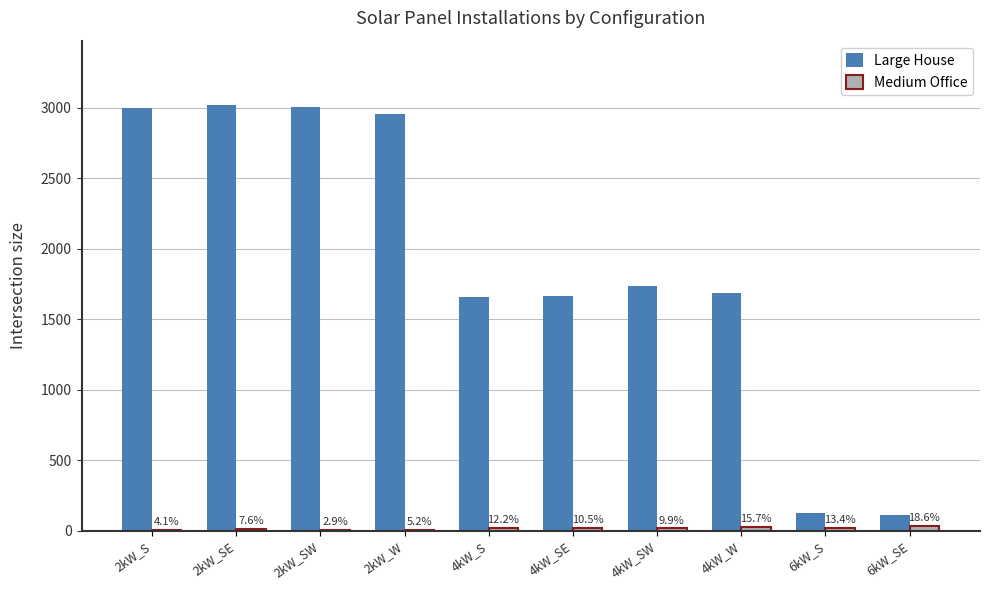

How many groups of bars are there?

10